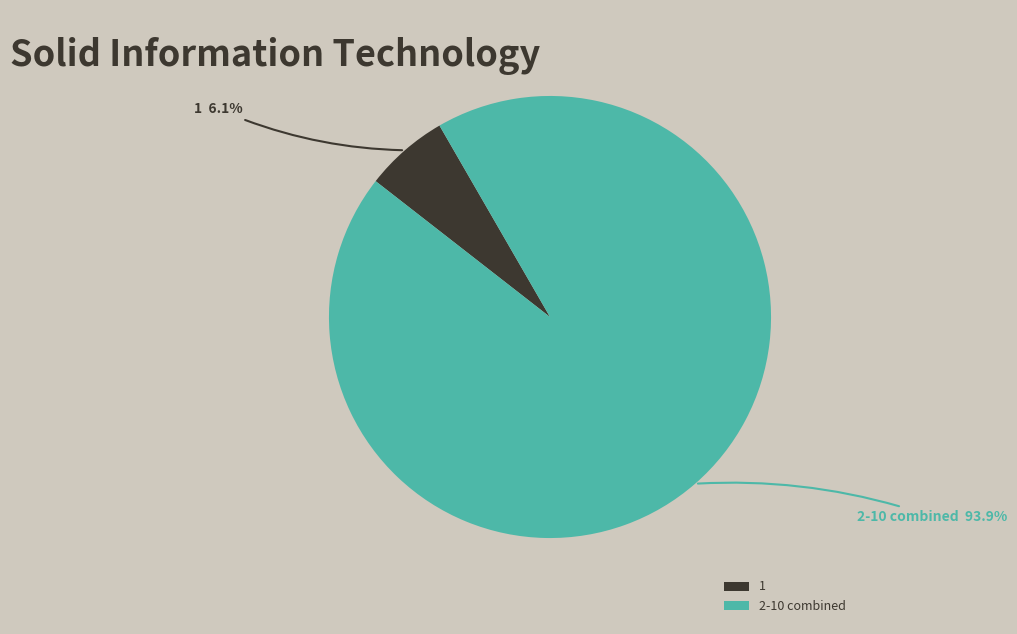

Count the number of slices in the pie.

2